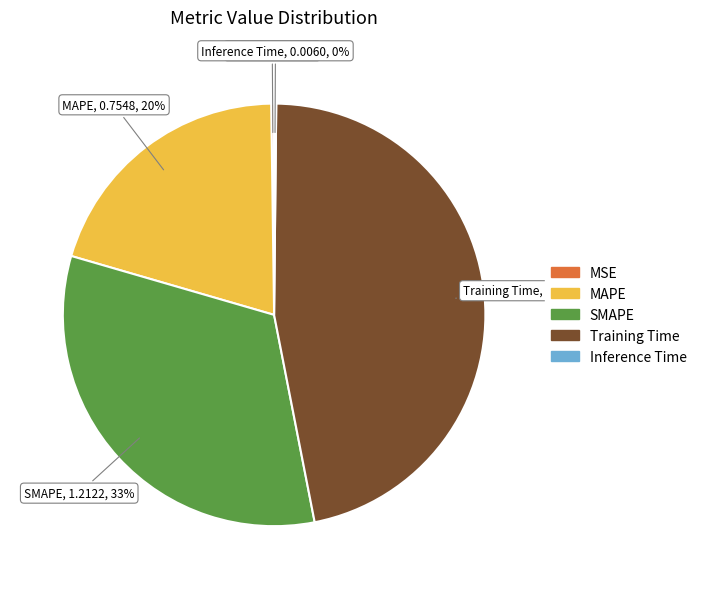

To the nearest percent, what is the difference between the Training Time and SMAPE slice percentages?

14%